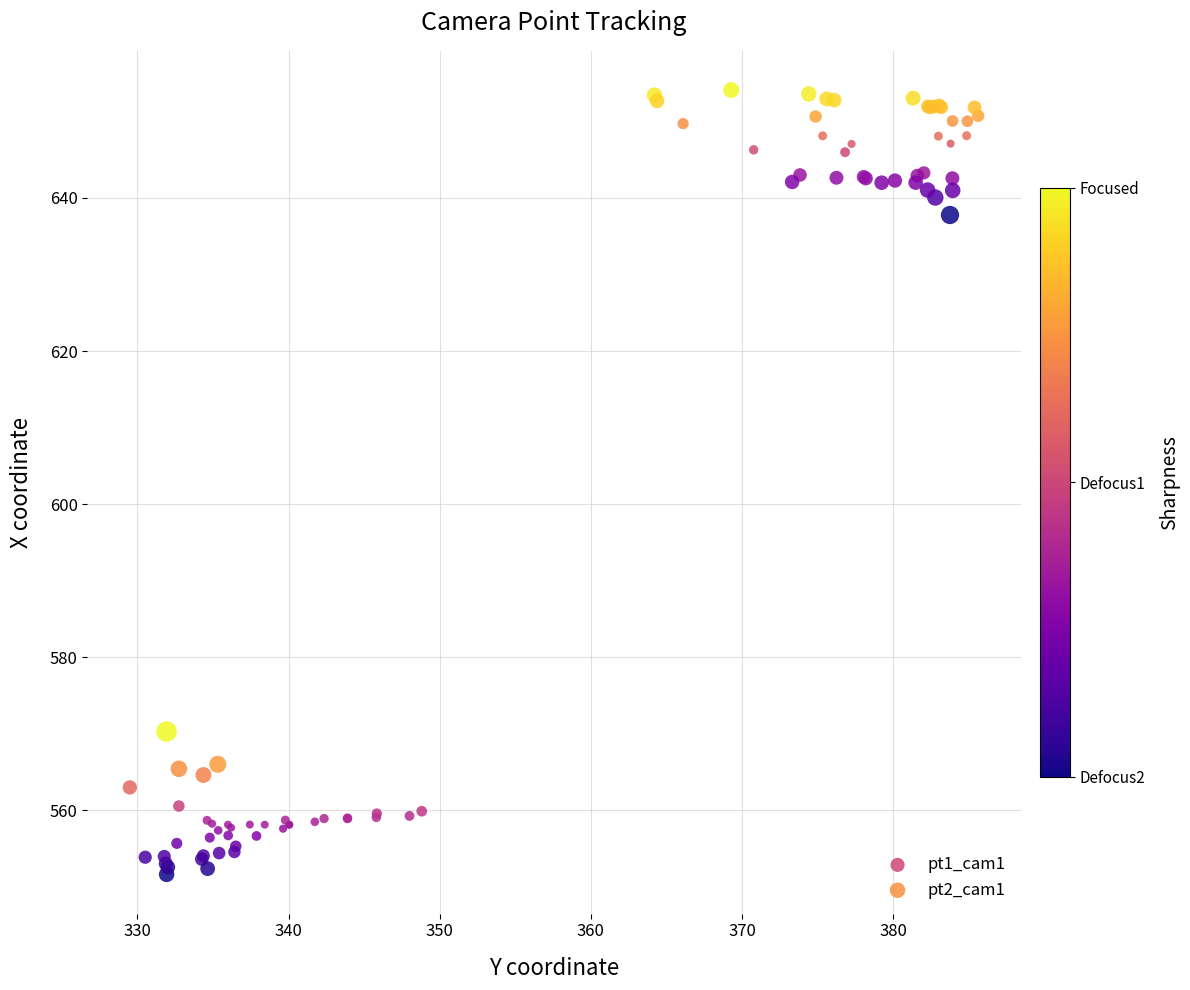

Which series contains the highest Y value?

pt1_cam1